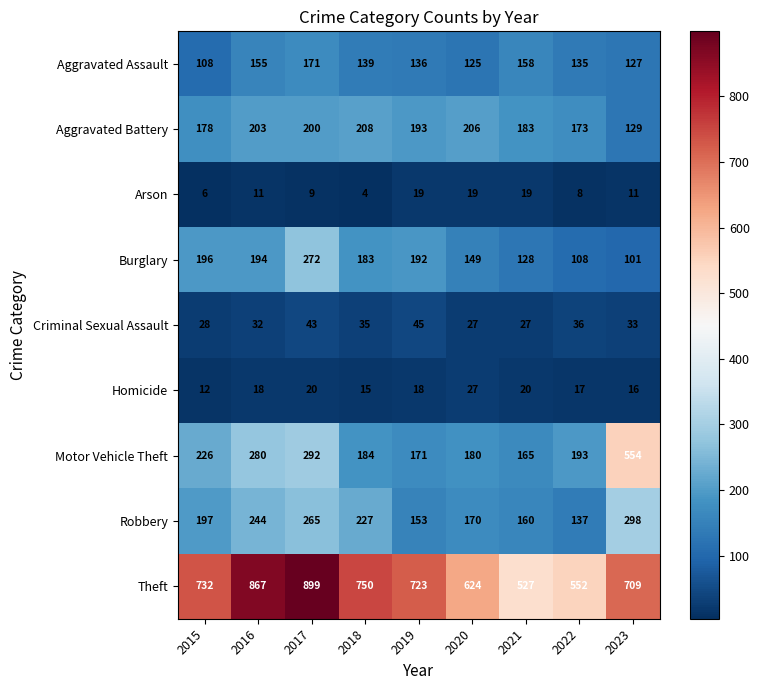

True or false: Theft has a value of 624 at 2020.

True